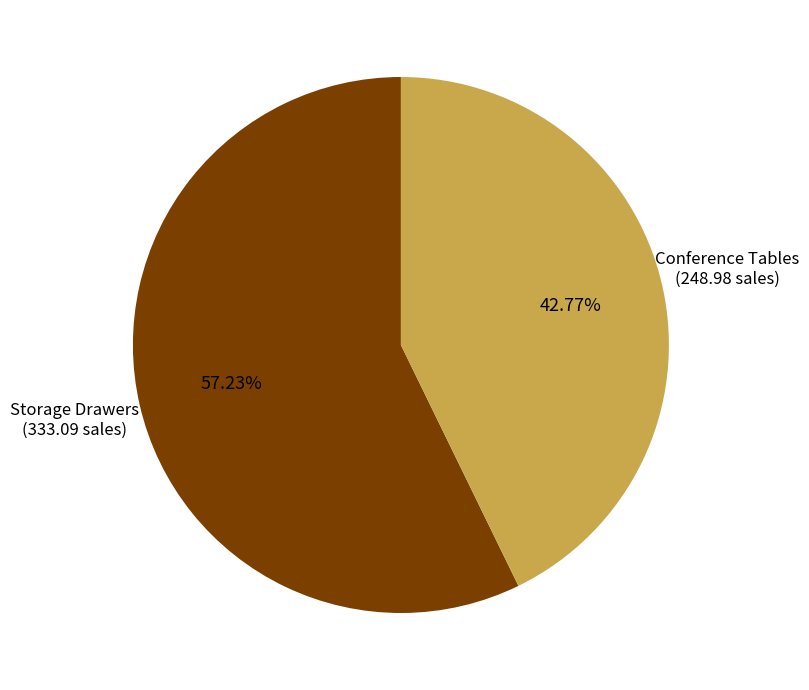

What is the majority slice?

Row 4478
(Storage Drawers)